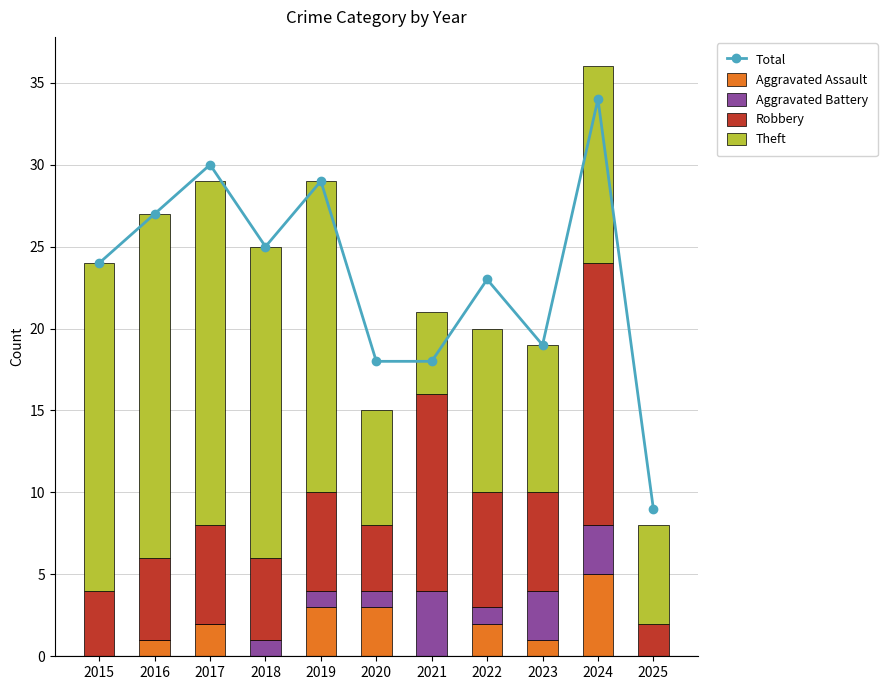

What is the average value of the Aggravated Assault series?

2